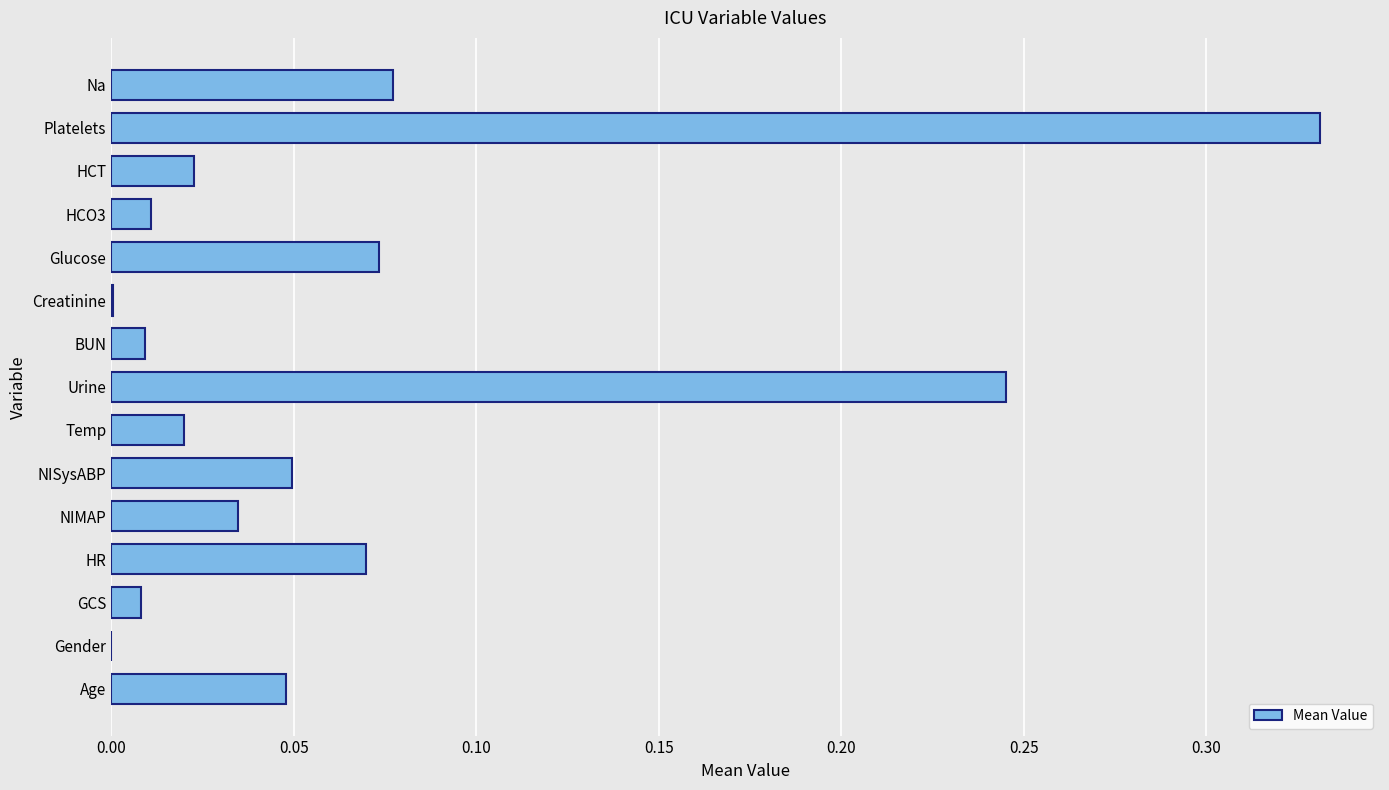

What is the sum of all values?

1.0